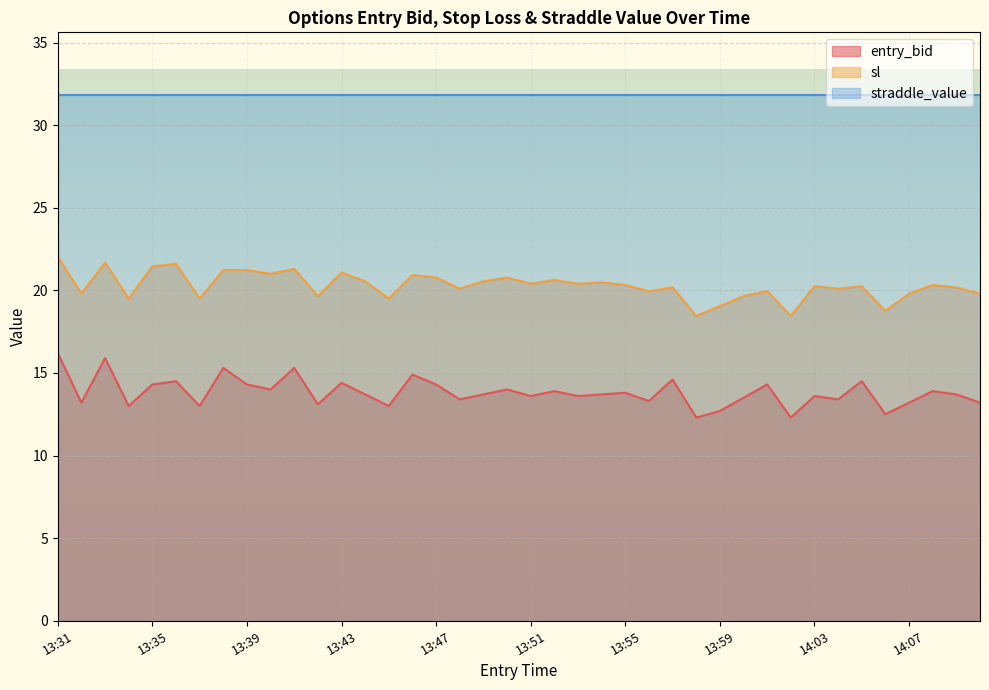

What is the difference between the highest and lowest values at 13:47?

17.5